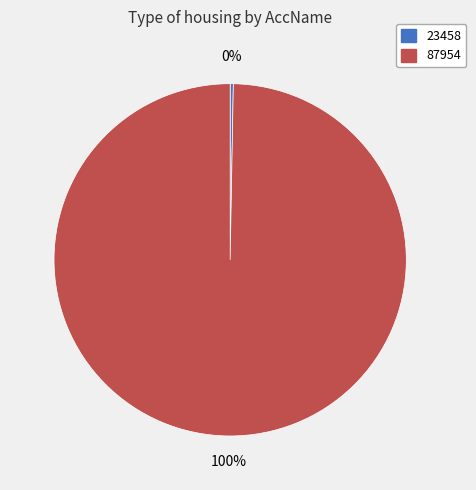

Between 87954 and 23458, which is larger?

87954